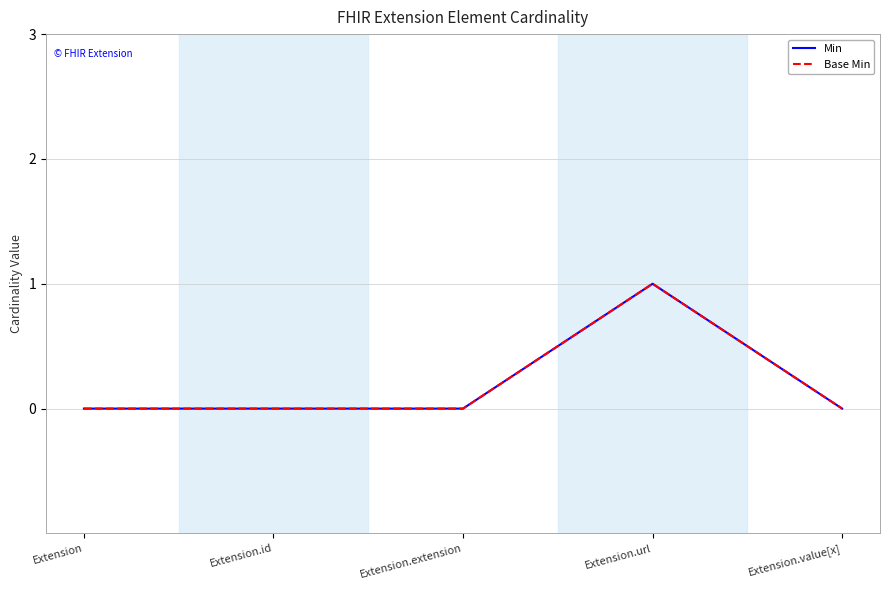

At how many categories does at least one series exceed 0?

1